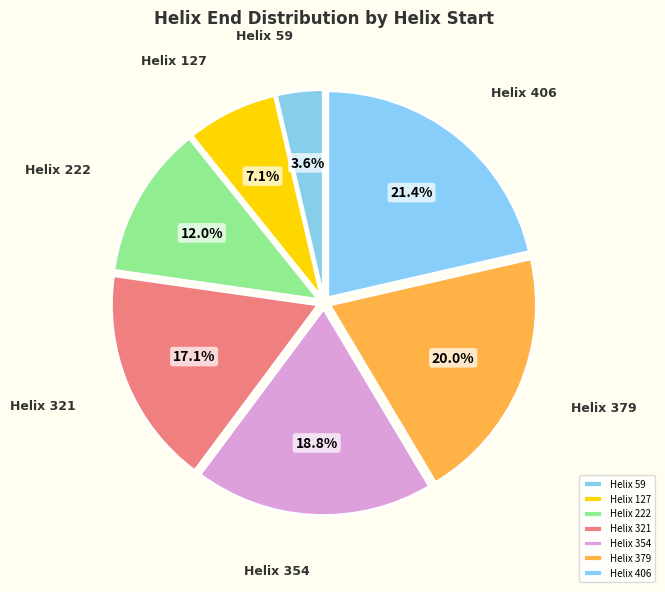

To the nearest percent, what is the average slice percentage?

14%